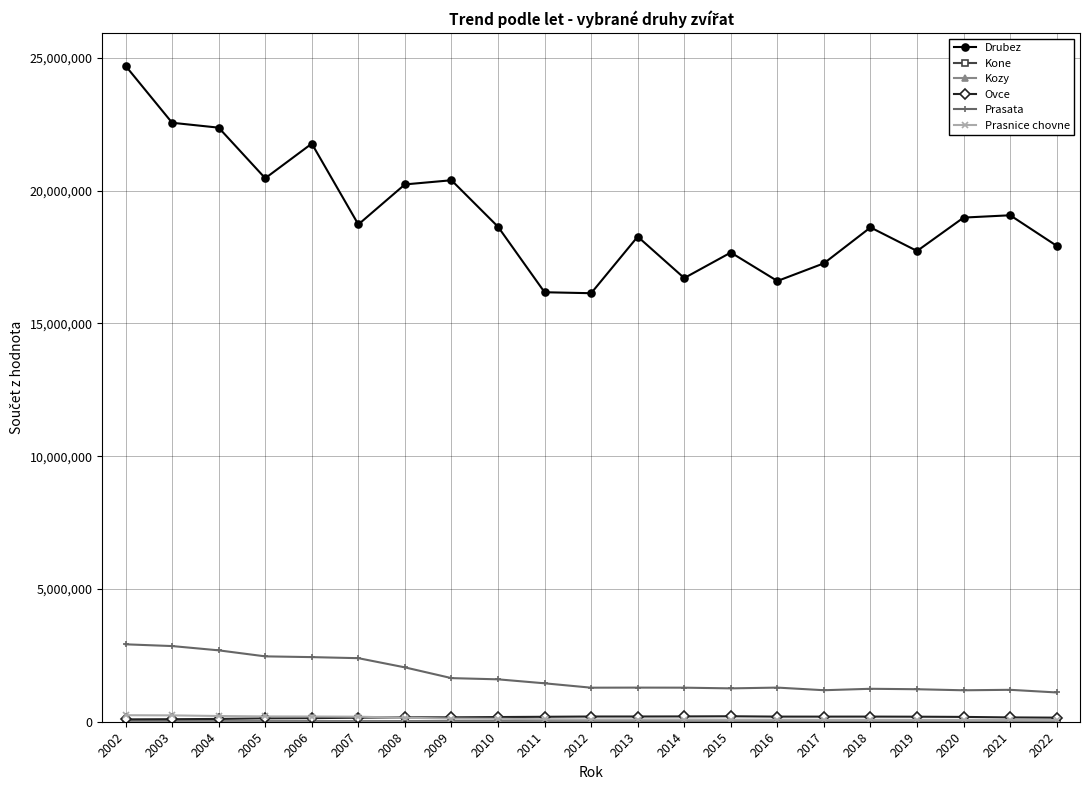

What is the difference between the highest and lowest values at 2010?

18620152